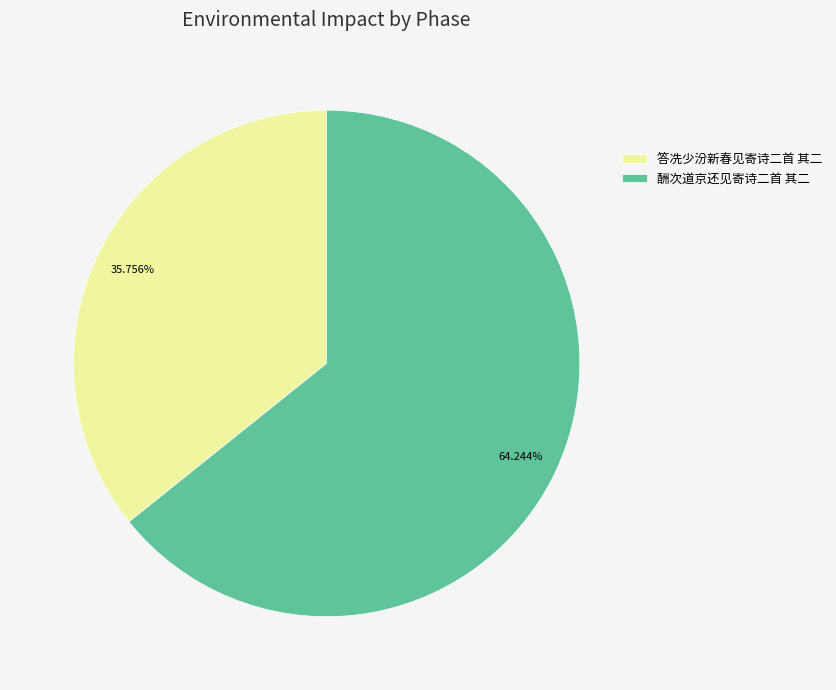

How much of the chart is everything except 酬次道京还见寄诗二首 其二?

35.8%